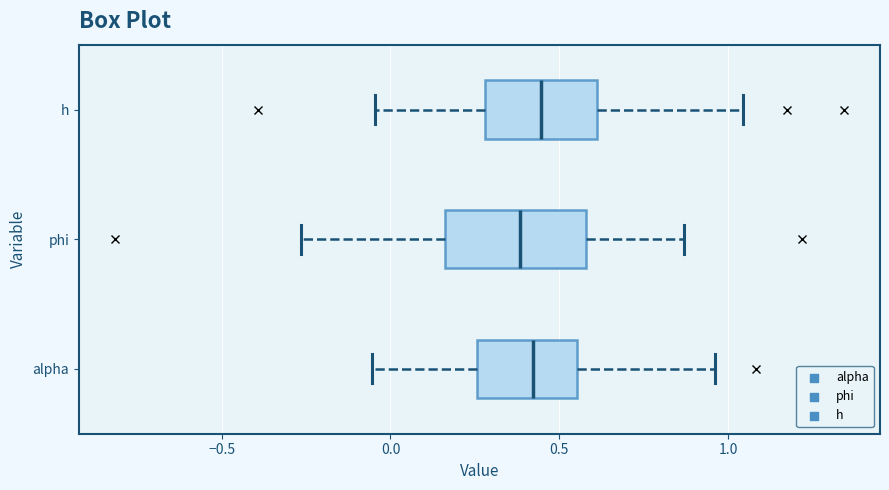

Reading bottom to top, transcribe this box plot: for each box, give where its median line is, the range the box spans, and where its two whiskers end, as read against the x-axis. The values are not printed on the chart, so give them approximately, as read against the axis.

alpha: median 0.40, box 0.25 to 0.55, whiskers -0.05 to 0.95
phi: median 0.40, box 0.15 to 0.60, whiskers -0.25 to 0.85
h: median 0.45, box 0.30 to 0.60, whiskers -0.05 to 1.05